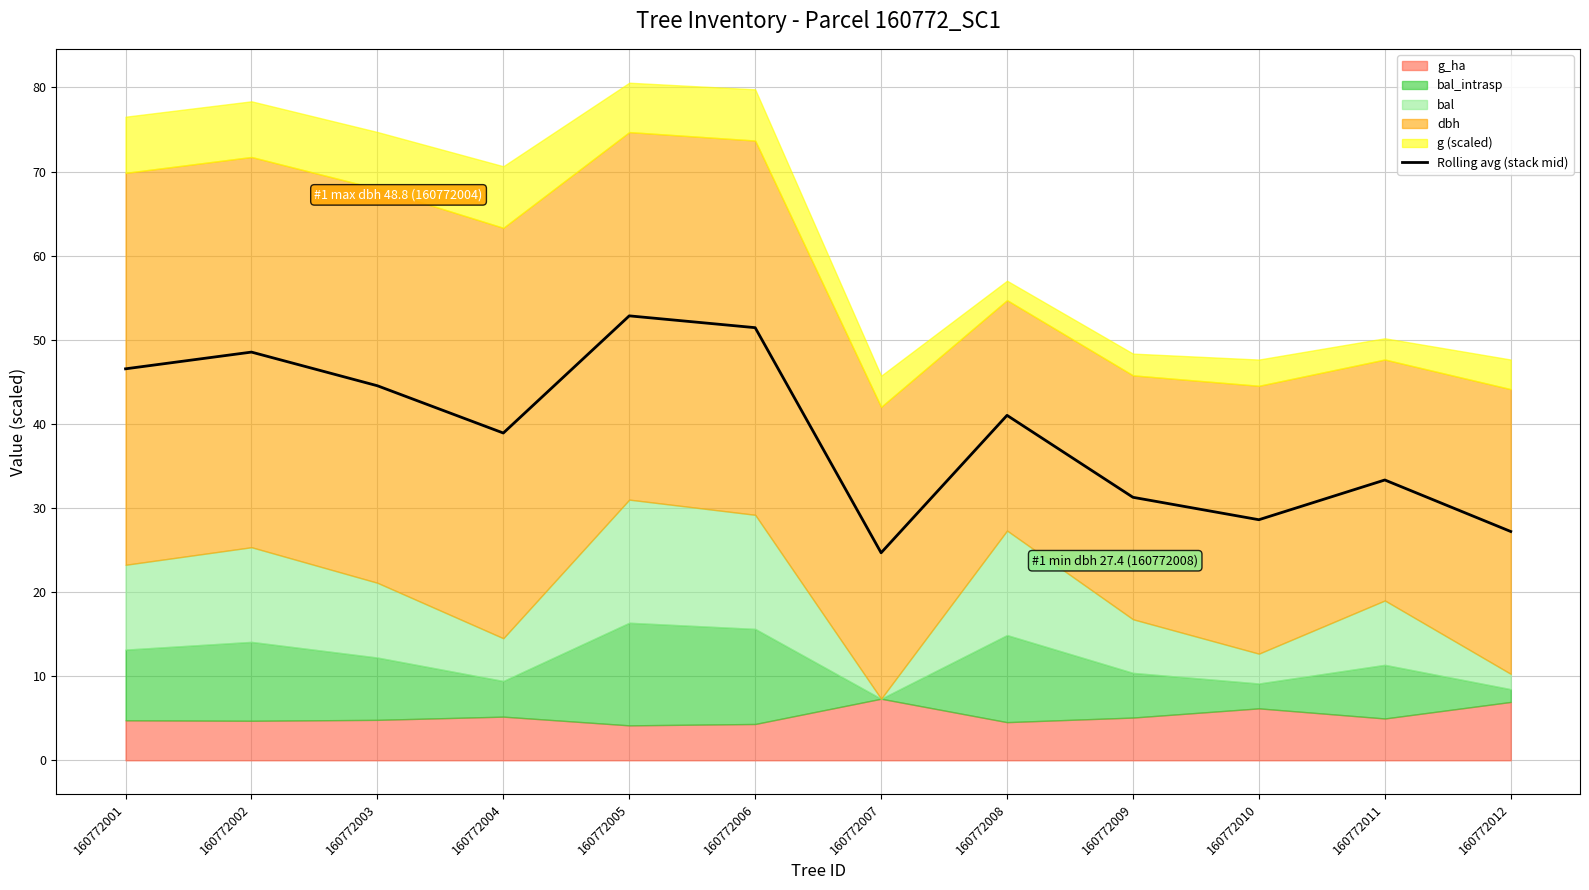

At which label is the value closest to 38?

160772004